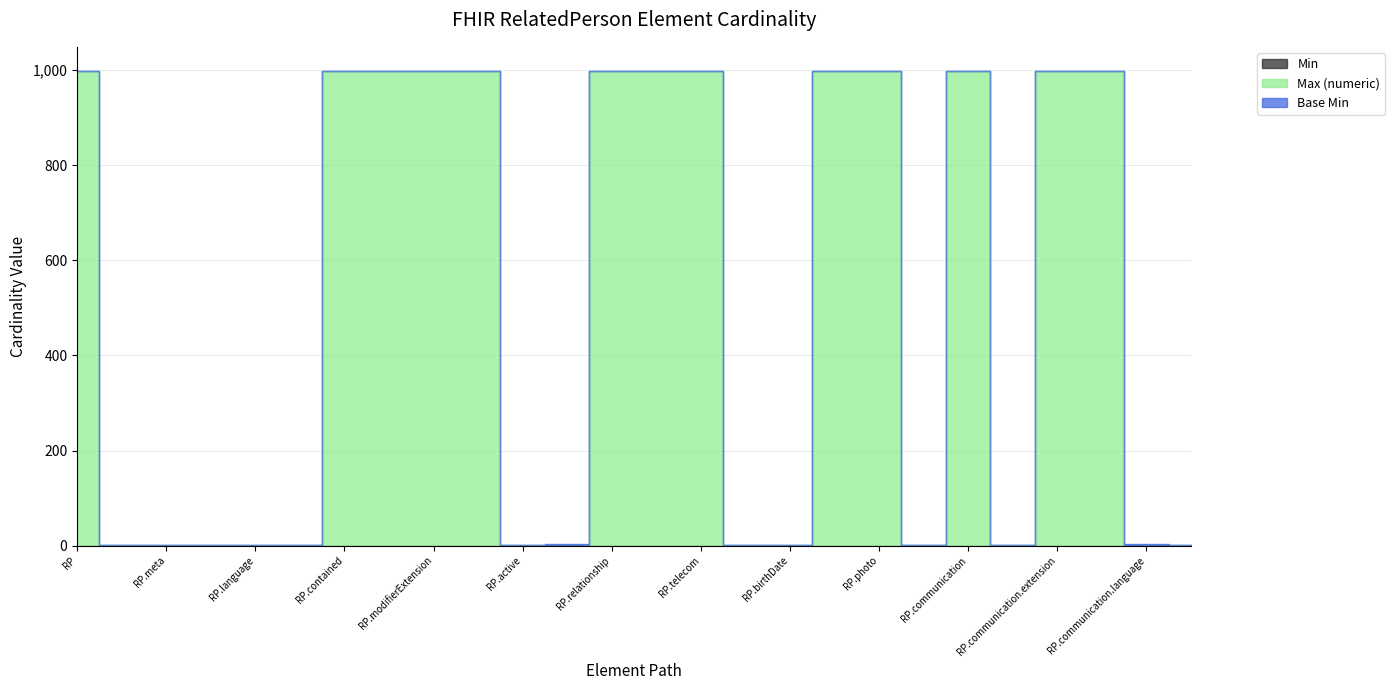

Reading left to right, list all the values displayed in this chart.

Min: RelatedPerson=0	RelatedPerson.id=0	RelatedPerson.meta=0	RelatedPerson.implicitRules=0	RelatedPerson.language=0	RelatedPerson.text=0	RelatedPerson.contained=0	RelatedPerson.extension=0	RelatedPerson.modifierExtension=0	RelatedPerson.identifier=0	RelatedPerson.active=0	RelatedPerson.patient=1	RelatedPerson.relationship=0	RelatedPerson.name=0	RelatedPerson.telecom=0	RelatedPerson.gender=0	RelatedPerson.birthDate=0	RelatedPerson.address=0	RelatedPerson.photo=0	RelatedPerson.period=0	RelatedPerson.communication=0	RelatedPerson.communication.id=0	RelatedPerson.communication.extension=0	RelatedPerson.communication.modifierExtension=0	RelatedPerson.communication.language=1	RelatedPerson.communication.preferred=0
Max (numeric): RelatedPerson=999	RelatedPerson.id=1	RelatedPerson.meta=1	RelatedPerson.implicitRules=1	RelatedPerson.language=1	RelatedPerson.text=1	RelatedPerson.contained=999	RelatedPerson.extension=999	RelatedPerson.modifierExtension=999	RelatedPerson.identifier=999	RelatedPerson.active=1	RelatedPerson.patient=1	RelatedPerson.relationship=999	RelatedPerson.name=999	RelatedPerson.telecom=999	RelatedPerson.gender=1	RelatedPerson.birthDate=1	RelatedPerson.address=999	RelatedPerson.photo=999	RelatedPerson.period=1	RelatedPerson.communication=999	RelatedPerson.communication.id=1	RelatedPerson.communication.extension=999	RelatedPerson.communication.modifierExtension=999	RelatedPerson.communication.language=1	RelatedPerson.communication.preferred=1
Base Min: RelatedPerson=0	RelatedPerson.id=0	RelatedPerson.meta=0	RelatedPerson.implicitRules=0	RelatedPerson.language=0	RelatedPerson.text=0	RelatedPerson.contained=0	RelatedPerson.extension=0	RelatedPerson.modifierExtension=0	RelatedPerson.identifier=0	RelatedPerson.active=0	RelatedPerson.patient=1	RelatedPerson.relationship=0	RelatedPerson.name=0	RelatedPerson.telecom=0	RelatedPerson.gender=0	RelatedPerson.birthDate=0	RelatedPerson.address=0	RelatedPerson.photo=0	RelatedPerson.period=0	RelatedPerson.communication=0	RelatedPerson.communication.id=0	RelatedPerson.communication.extension=0	RelatedPerson.communication.modifierExtension=0	RelatedPerson.communication.language=1	RelatedPerson.communication.preferred=0